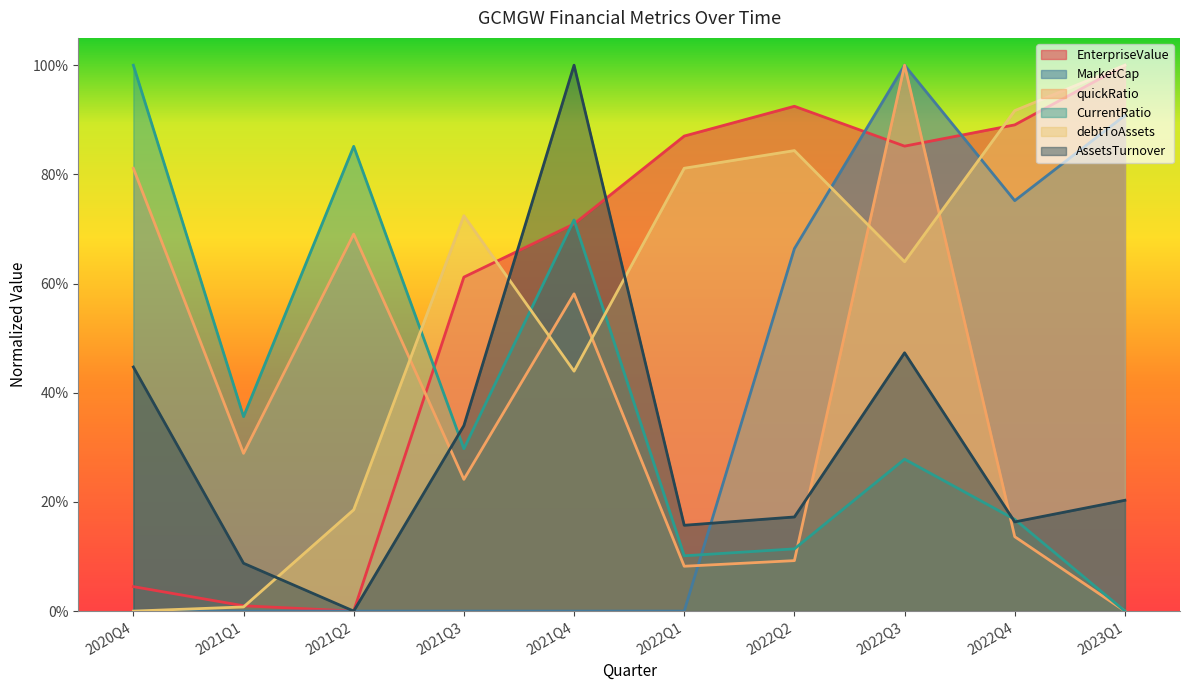

What is the label of the 4th point from the left?

2021Q3